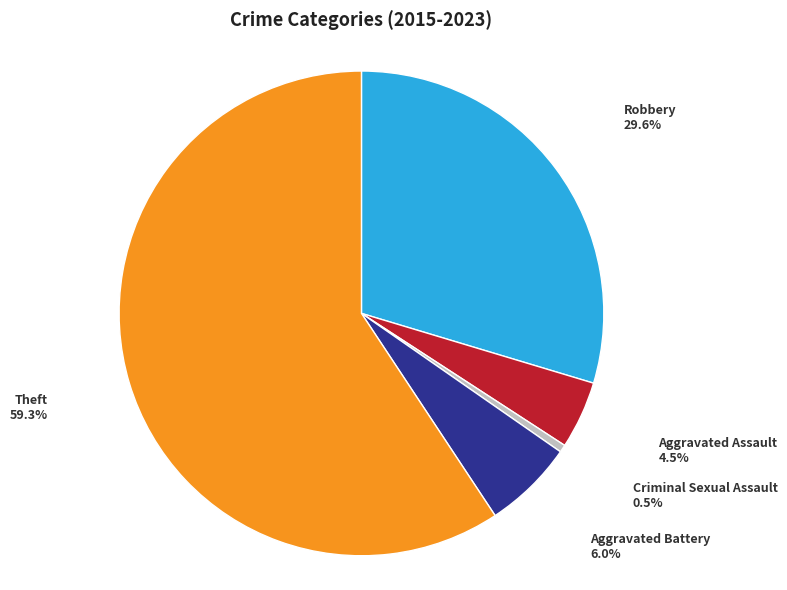

Between Criminal Sexual Assault and Aggravated Assault, which is larger?

Aggravated Assault